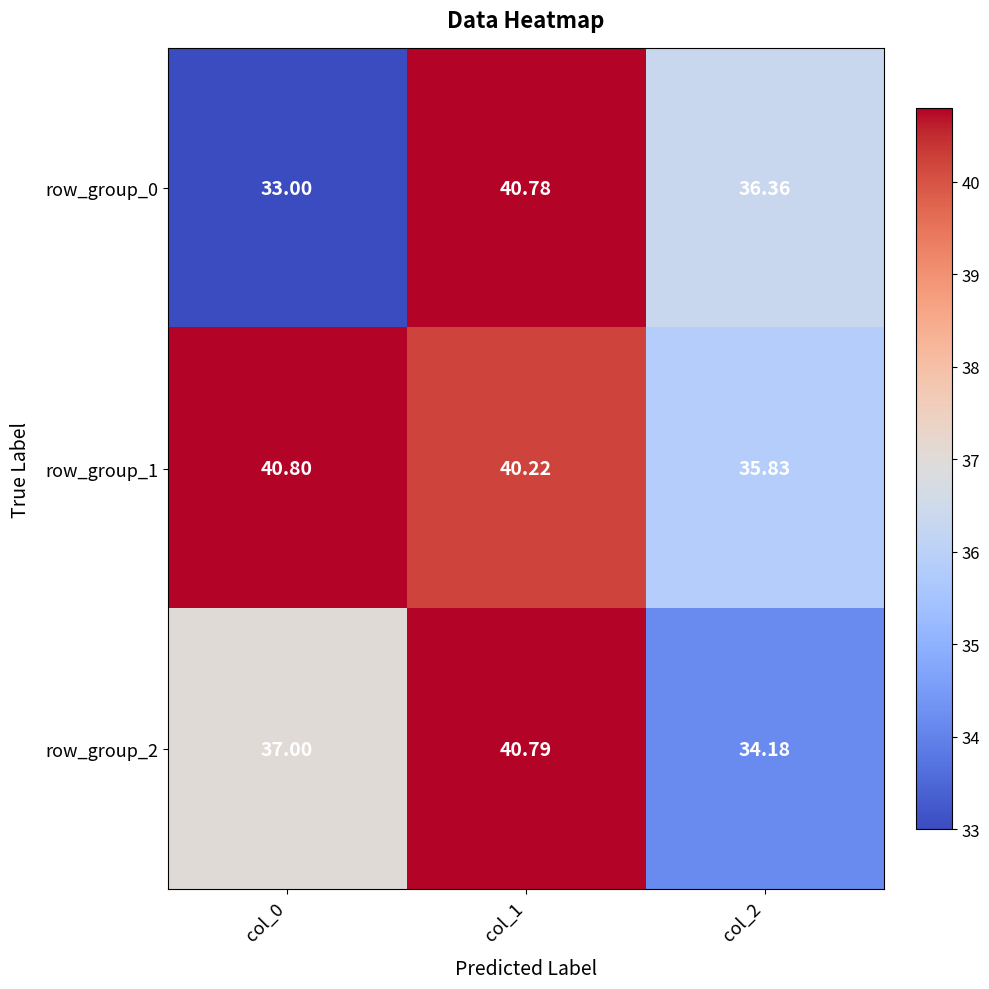

Is the value of row_group_1 at col_2 greater than the value of row_group_0 at col_1?

No